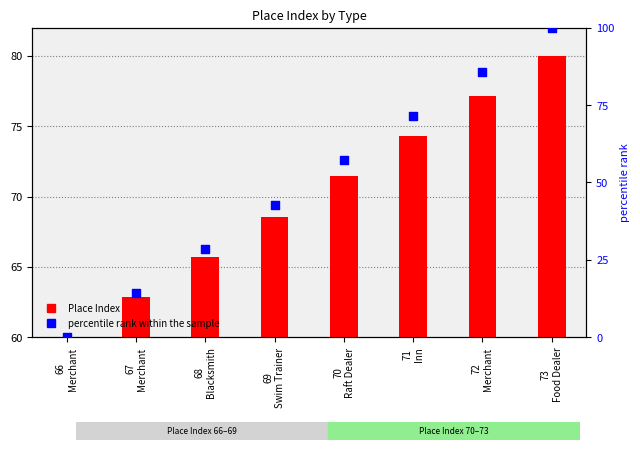

Is the value of percentile rank within the sample at 67
Merchant greater than the value of Place Index at 70
Raft Dealer?

No